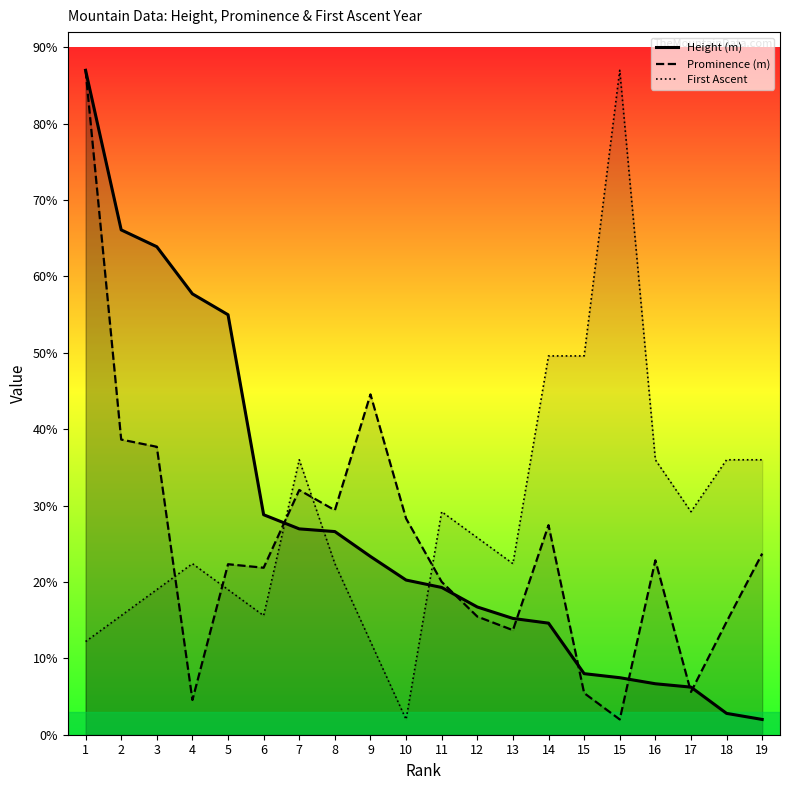

How many times do First Ascent and Prominence (m) cross each other?

5